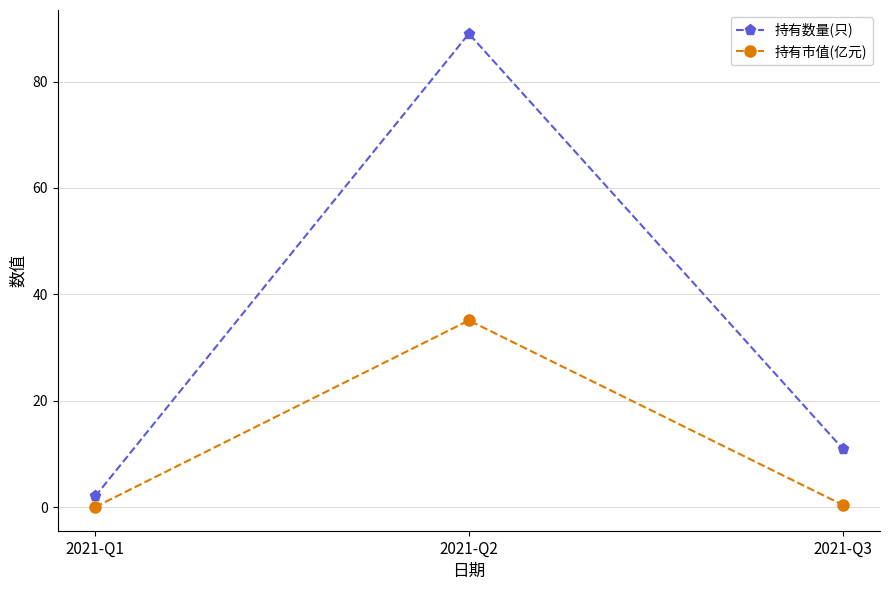

What is the approximate value of 持有市值(亿元) at 2021-Q2?

35.1